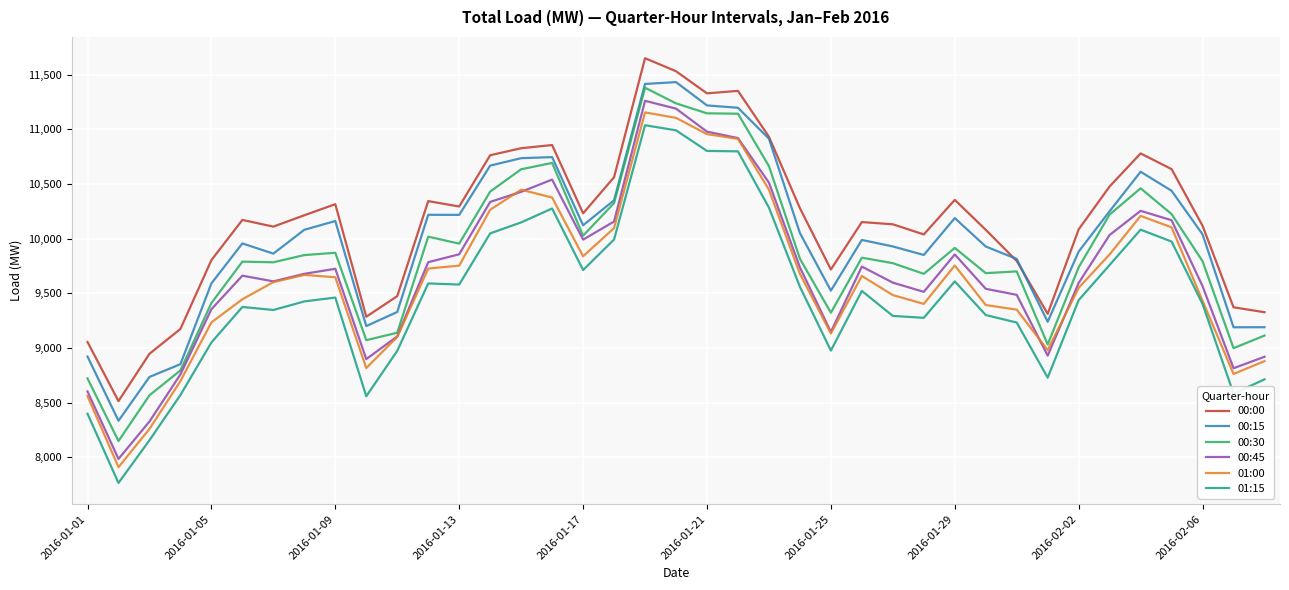

How many lines are shown in the chart?

6